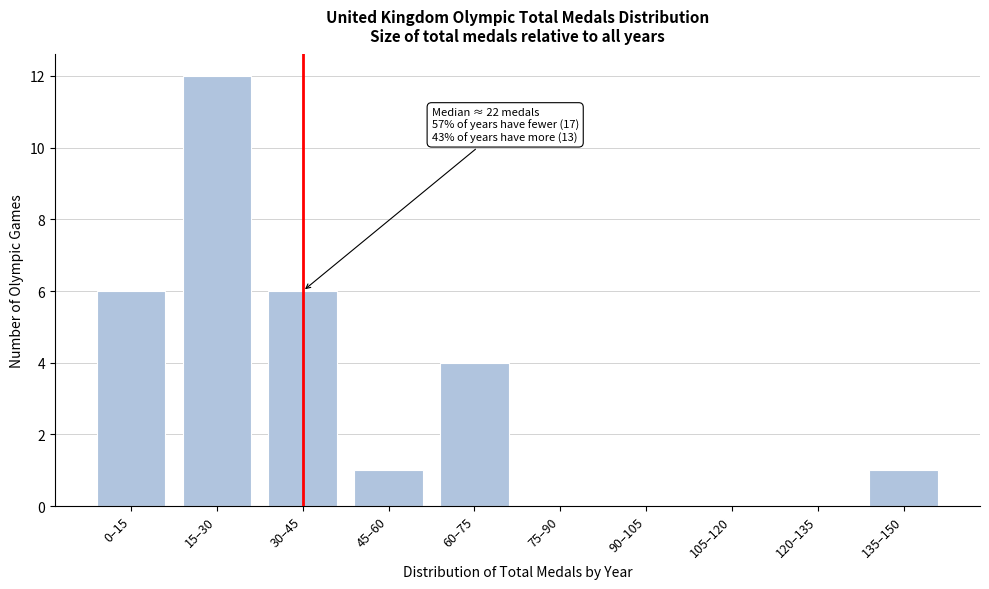

Reading left to right, transcribe all the data shown in this chart.

0–15=6	15–30=12	30–45=6	45–60=1	60–75=4	75–90=0	90–105=0	105–120=0	120–135=0	135–150=1